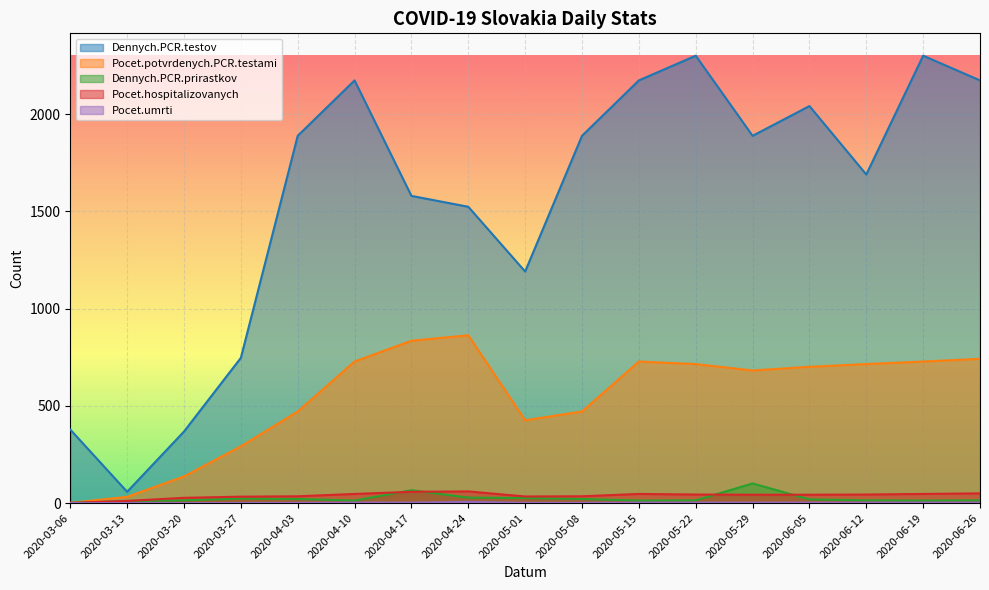

Reading right to left, what are all the values shown in this chart?

Dennych.PCR.testov: 2020-06-26=2174	2020-06-19=2301	2020-06-12=1690	2020-06-05=2042	2020-05-29=1889	2020-05-22=2301	2020-05-15=2174	2020-05-08=1889	2020-05-01=1191	2020-04-24=1524	2020-04-17=1580	2020-04-10=2174	2020-04-03=1889	2020-03-27=747	2020-03-20=368	2020-03-13=58	2020-03-06=378
Pocet.potvrdenych.PCR.testami: 2020-06-26=742	2020-06-19=728	2020-06-12=715	2020-06-05=701	2020-05-29=682	2020-05-22=715	2020-05-15=728	2020-05-08=471	2020-05-01=426	2020-04-24=863	2020-04-17=835	2020-04-10=728	2020-04-03=471	2020-03-27=292	2020-03-20=137	2020-03-13=32	2020-03-06=1
Dennych.PCR.prirastkov: 2020-06-26=14	2020-06-19=13	2020-06-12=14	2020-06-05=19	2020-05-29=101	2020-05-22=14	2020-05-15=13	2020-05-08=21	2020-05-01=26	2020-04-24=28	2020-04-17=66	2020-04-10=13	2020-04-03=21	2020-03-27=23	2020-03-20=14	2020-03-13=11	2020-03-06=1
Pocet.hospitalizovanych: 2020-06-26=50	2020-06-19=47	2020-06-12=44	2020-06-05=43	2020-05-29=43	2020-05-22=44	2020-05-15=47	2020-05-08=35	2020-05-01=34	2020-04-24=60	2020-04-17=58	2020-04-10=47	2020-04-03=35	2020-03-27=33	2020-03-20=27	2020-03-13=11	2020-03-06=1
Pocet.umrti: 2020-06-26=2	2020-06-19=2	2020-06-12=2	2020-06-05=2	2020-05-29=2	2020-05-22=2	2020-05-15=2	2020-05-08=1	2020-05-01=1	2020-04-24=6	2020-04-17=2	2020-04-10=2	2020-04-03=1	2020-03-27=0	2020-03-20=0	2020-03-13=0	2020-03-06=0